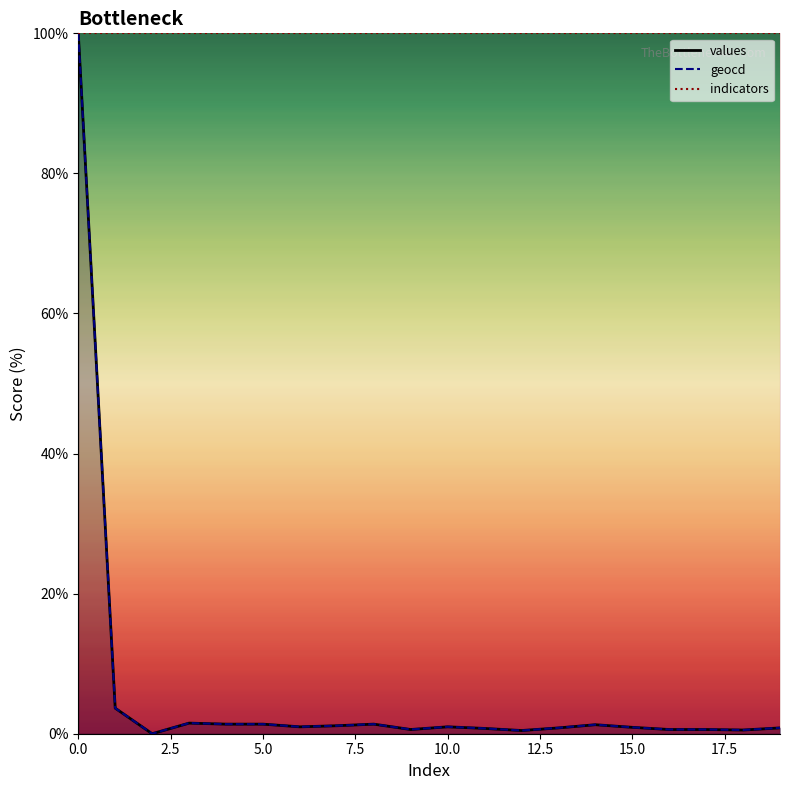

What is the difference between the geocd values at 15 and 1?

2.7